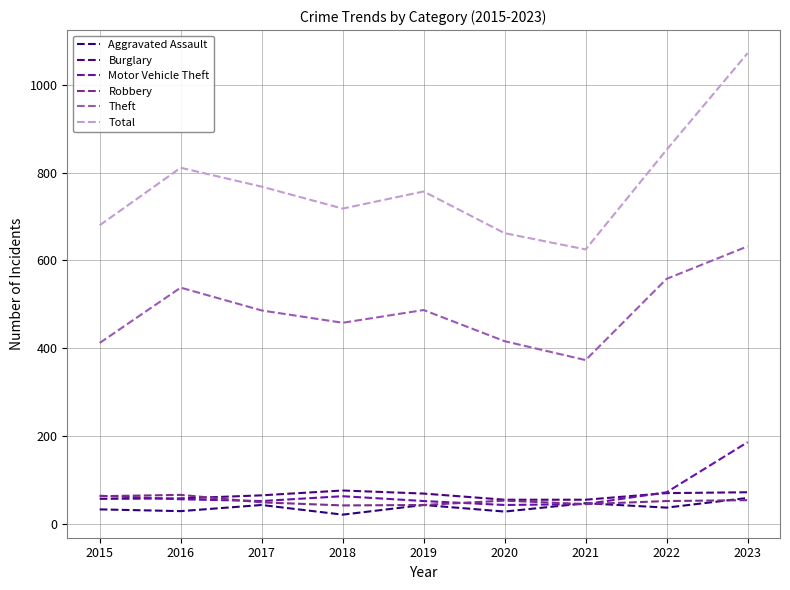

What is the highest value of the Total series?

1072